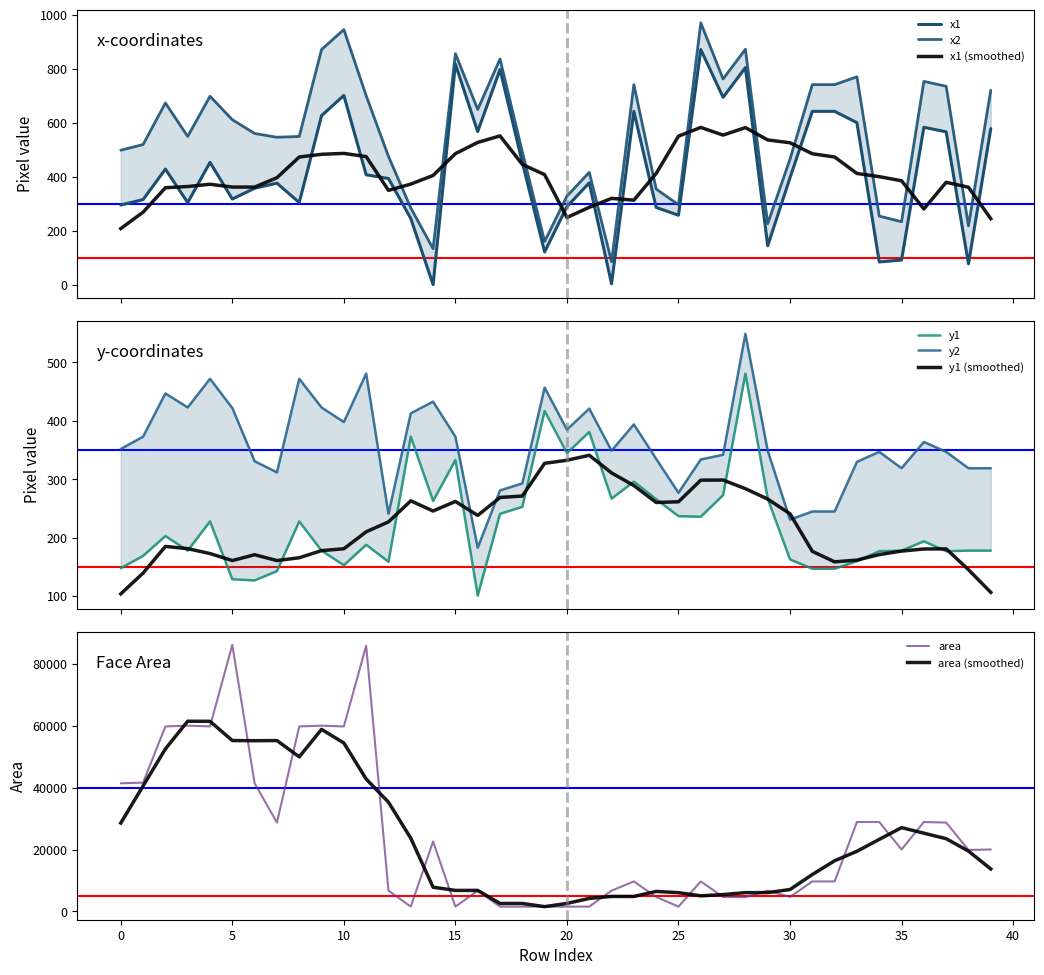

True or false: area has more than 0 interior local peaks.

True